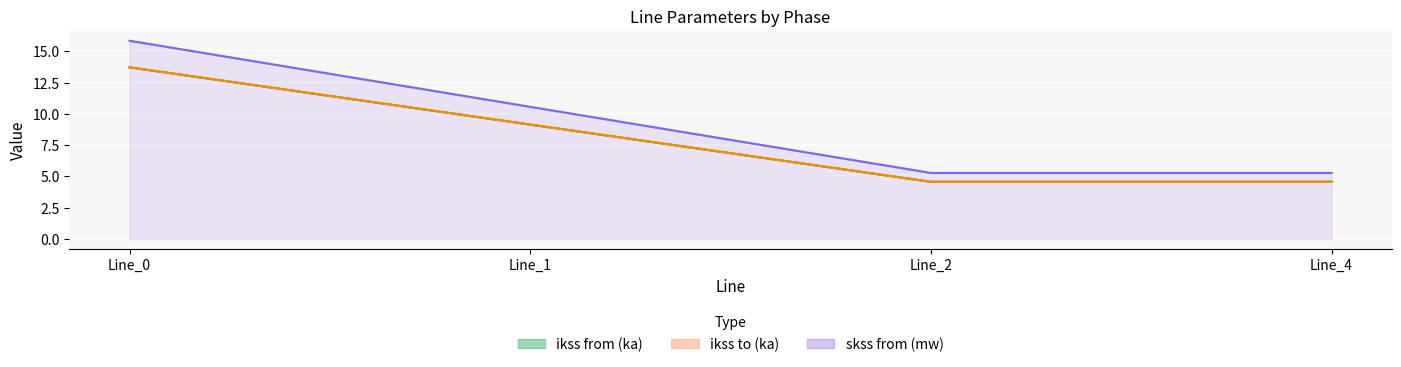

What is the difference between the highest and lowest values at Line_4?

0.7